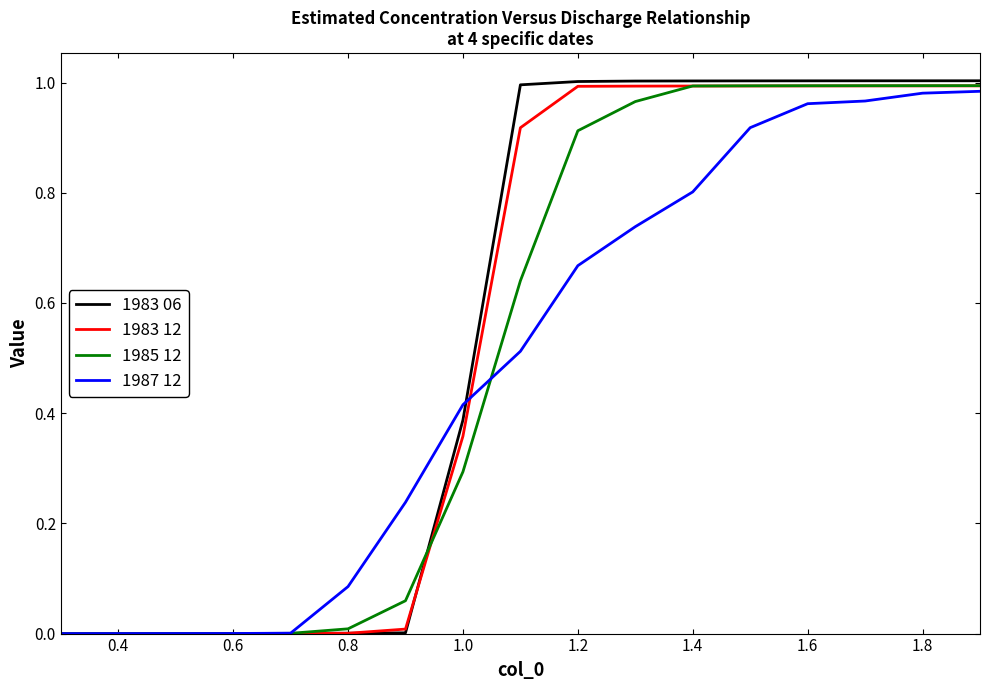

What is the sum of all 1987 12 values?

8.3